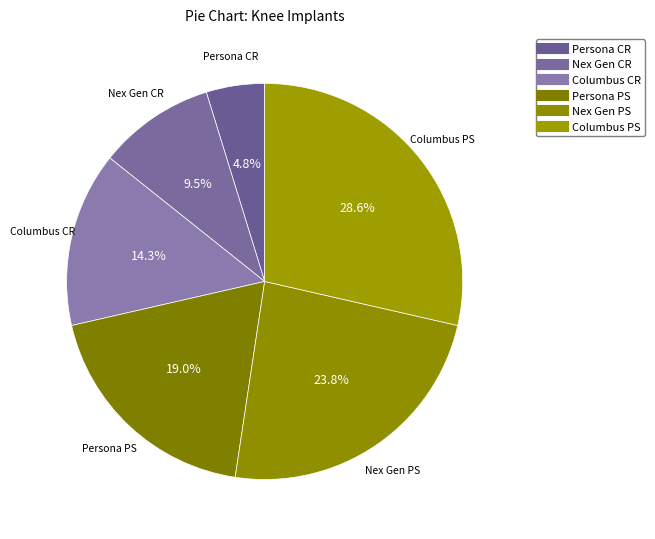

How many slices are in this pie chart?

6